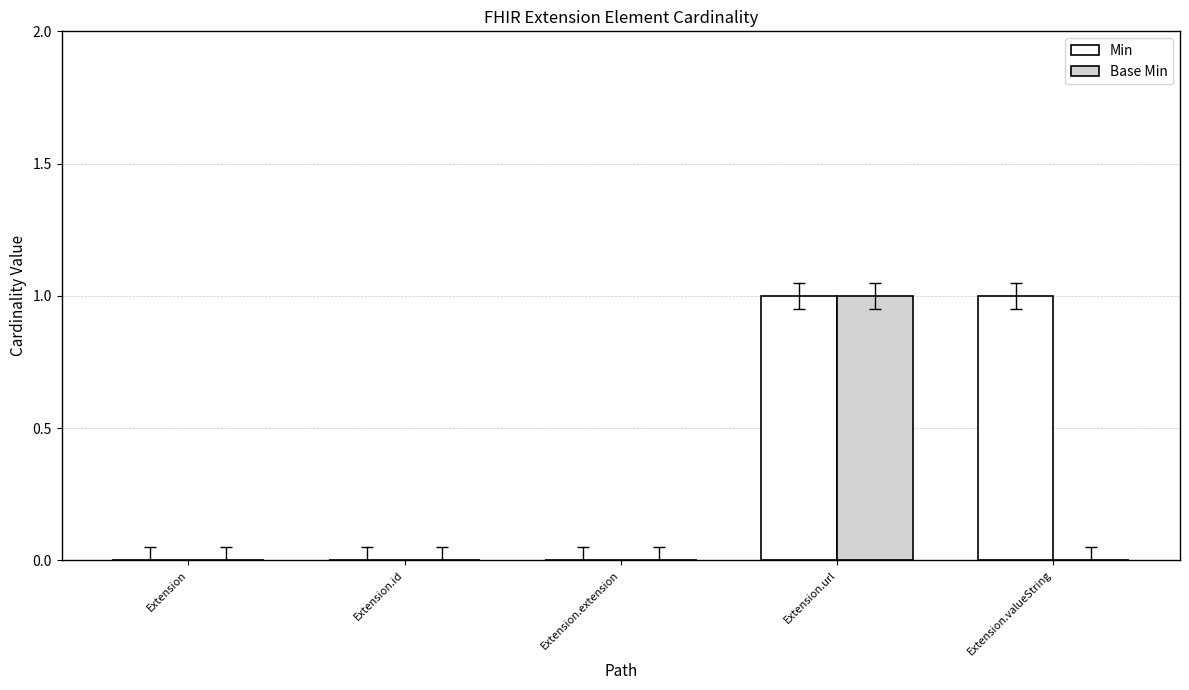

Which series has the largest total across all categories?

Min